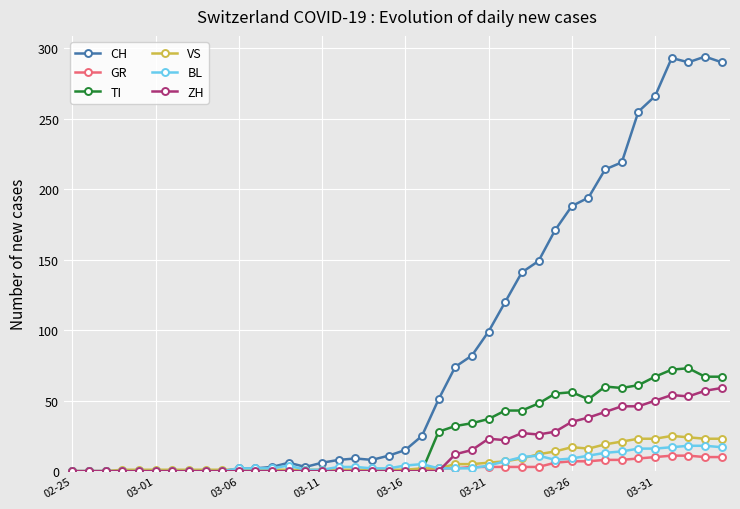

Which series has the widest spread of values?

CH